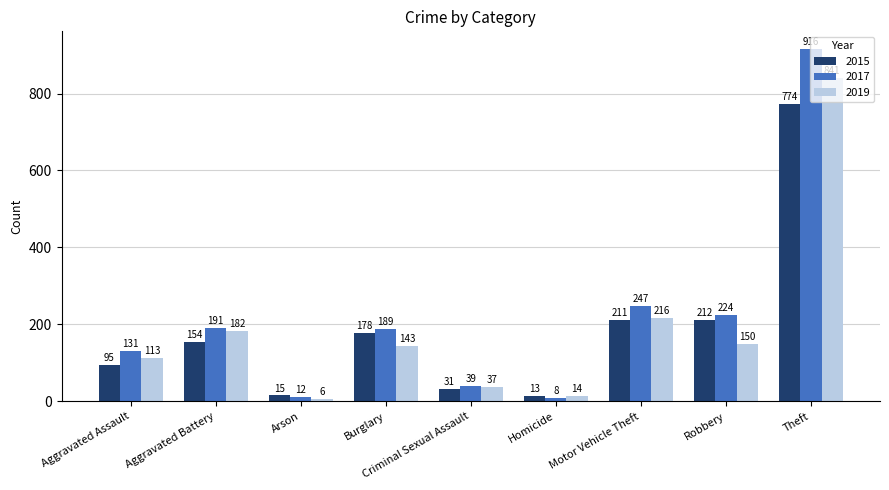

Reading right to left, extract all data points from this chart.

2015: 774	212	211	13	31	178	15	154	95
2017: 916	224	247	8	39	189	12	191	131
2019: 841	150	216	14	37	143	6	182	113